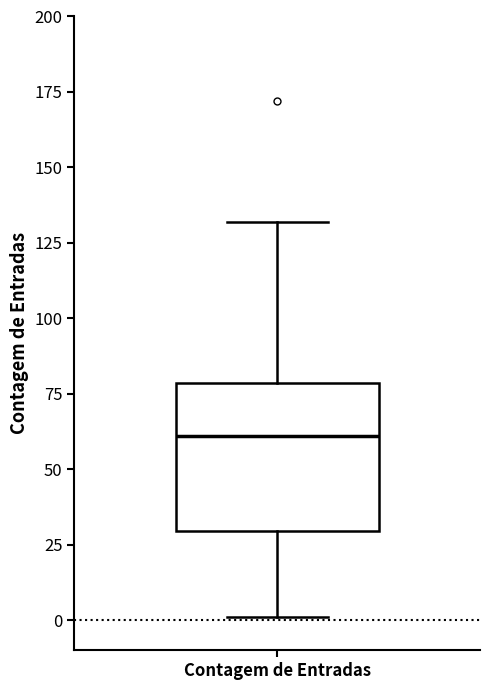

Transcribe this box plot: give where the median line is, the range the box spans, and where the two whiskers end, as read against the y-axis. The values are not printed on the chart, so give them approximately, as read against the axis.

median 60, box 30 to 80, whiskers 0 to 130